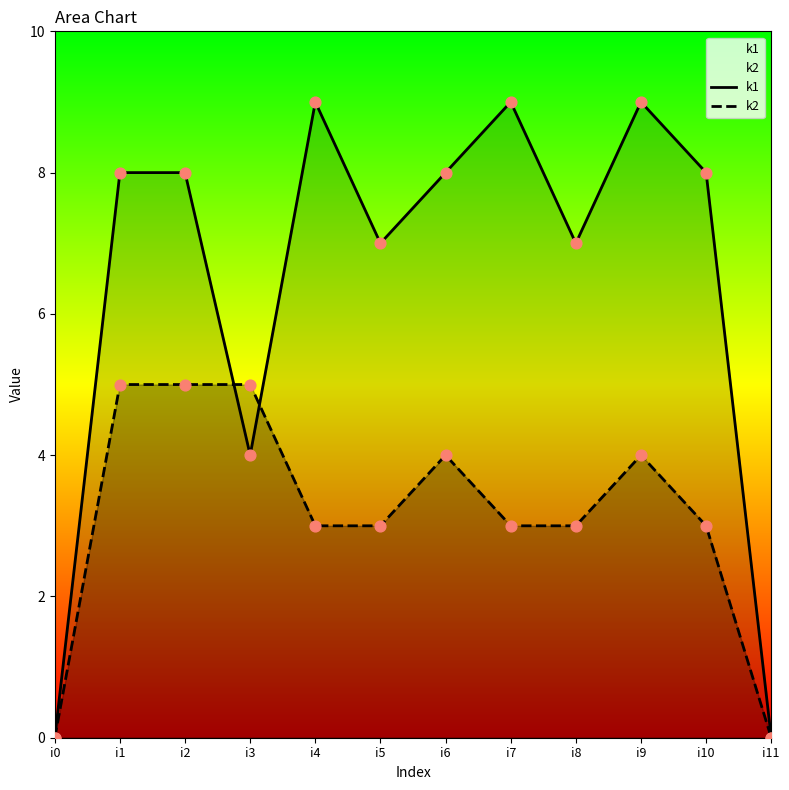

At which category is the sum across all series the highest?

i1